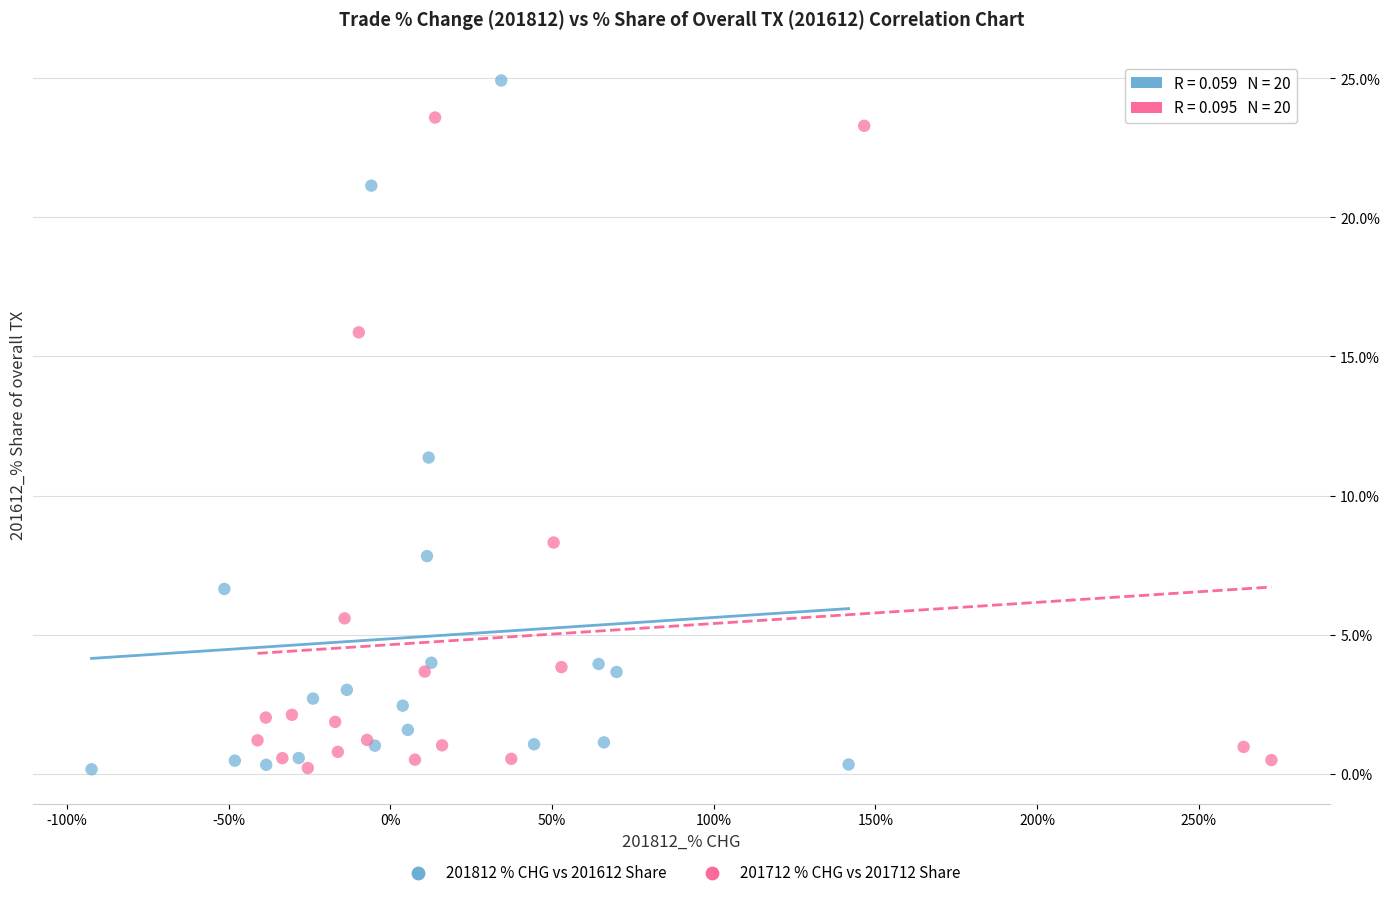

Which series has the widest spread of Y values?

201812 % CHG vs 201612 Share